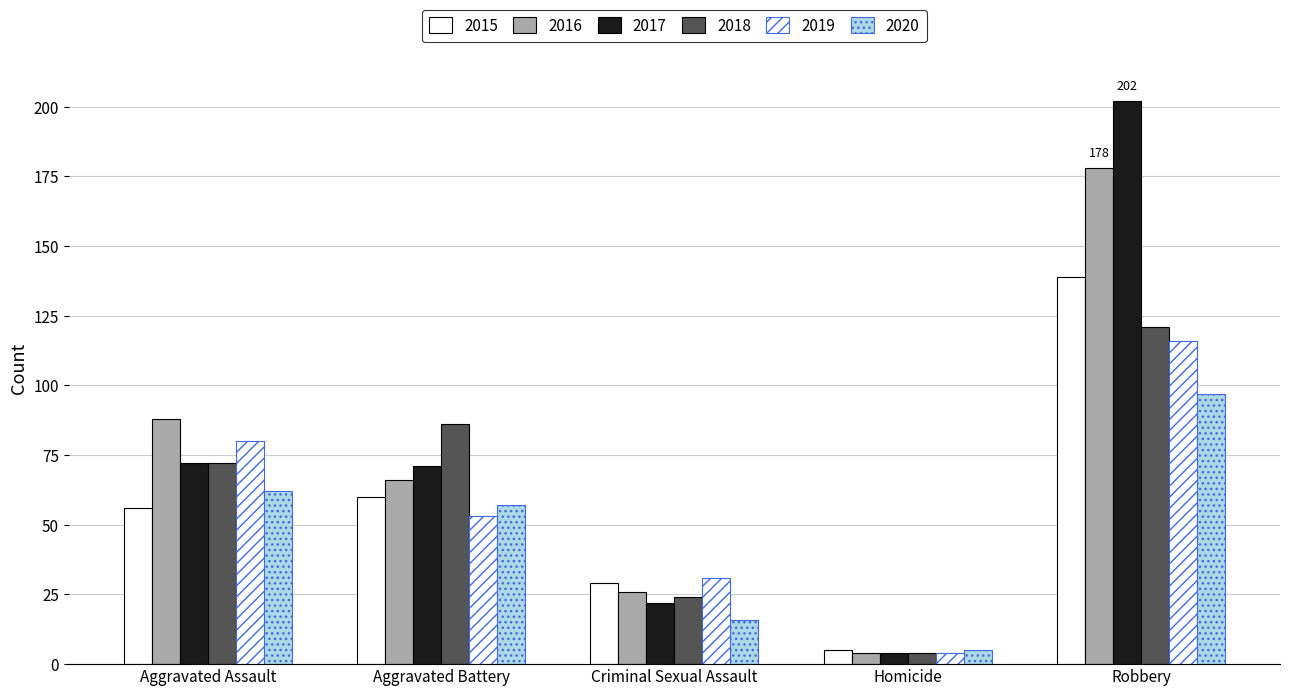

How many data points in 2020 are less than 57?

2